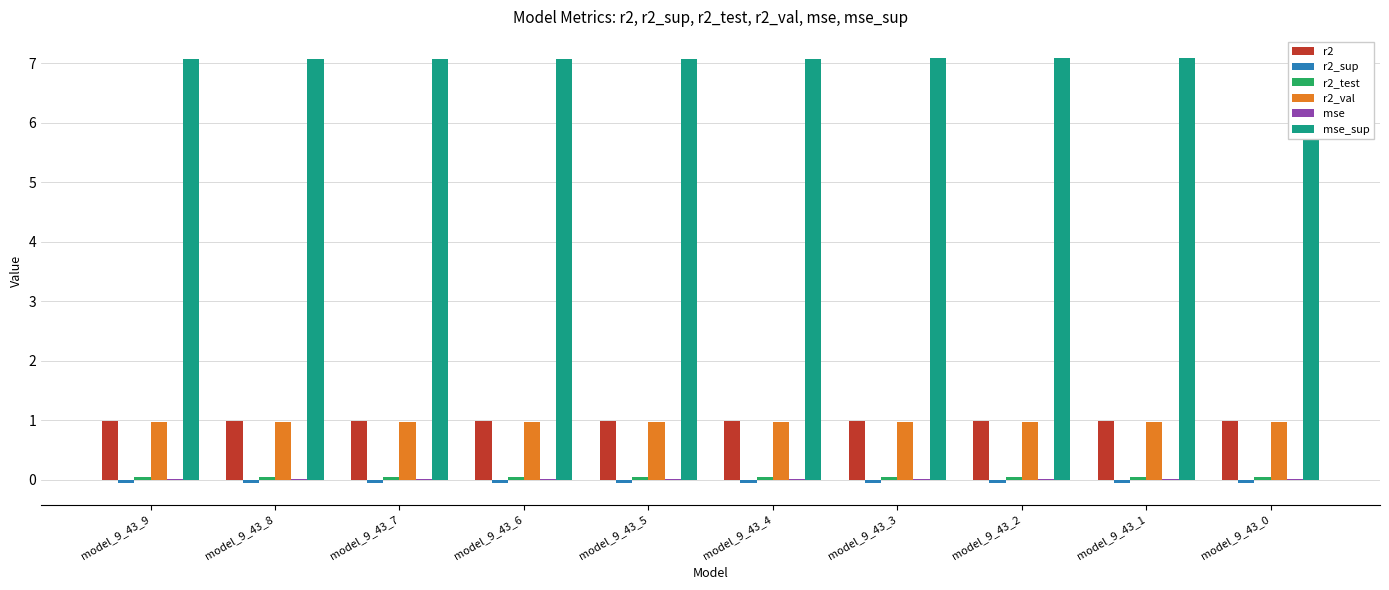

How many bars are there in each group?

6